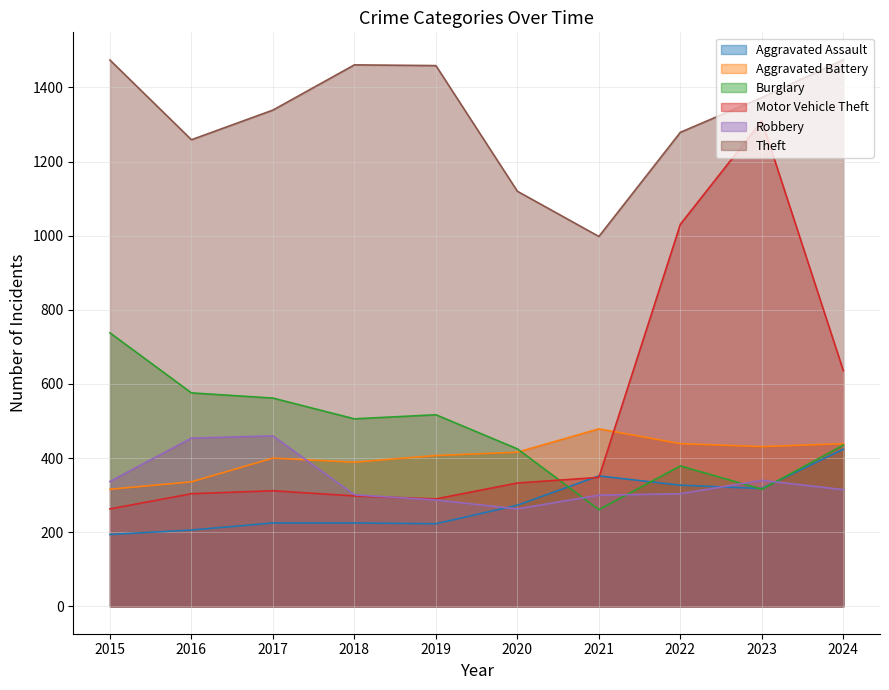

True or false: Theft and Robbery cross at least once.

False